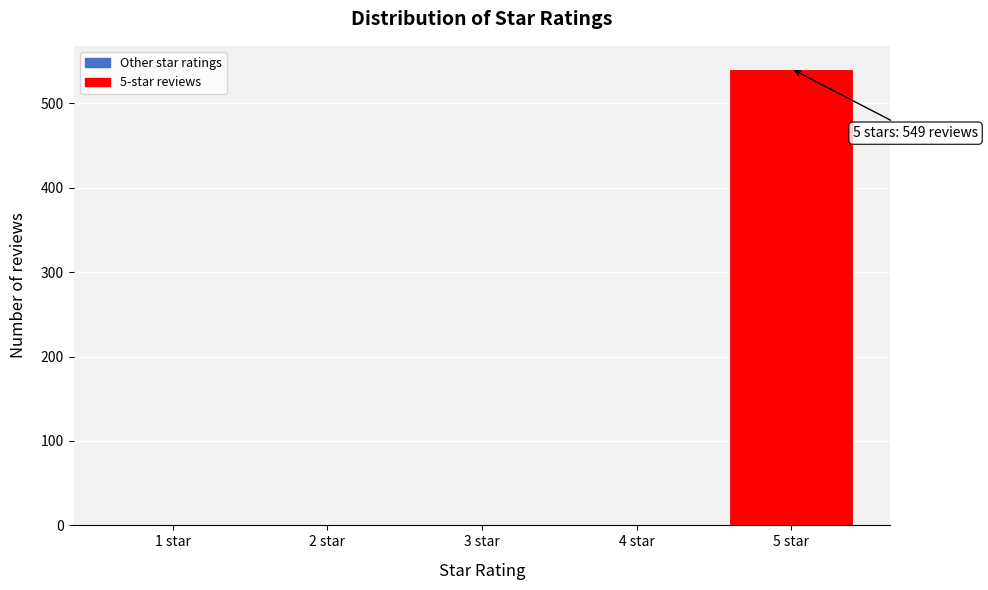

Reading left to right, what are all the values shown in this chart?

1 star=0	2 star=0	3 star=0	4 star=0	5 star=541